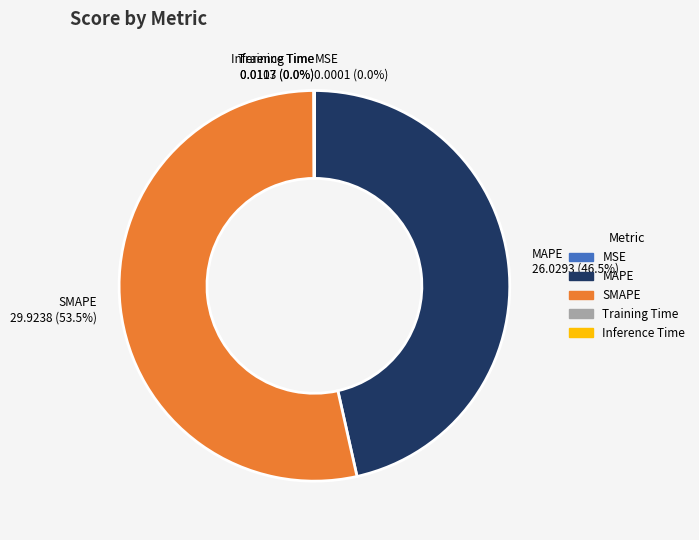

Which category accounts for the majority?

SMAPE